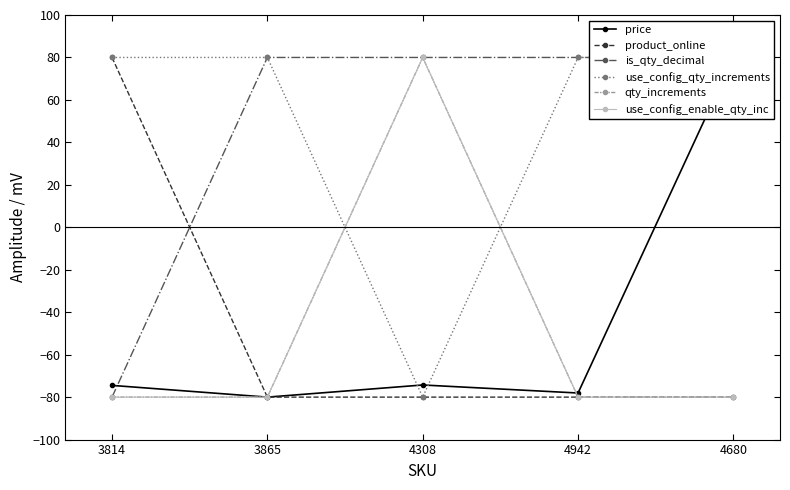

The product_online series shows -80.0 at 4942. True or false?

True